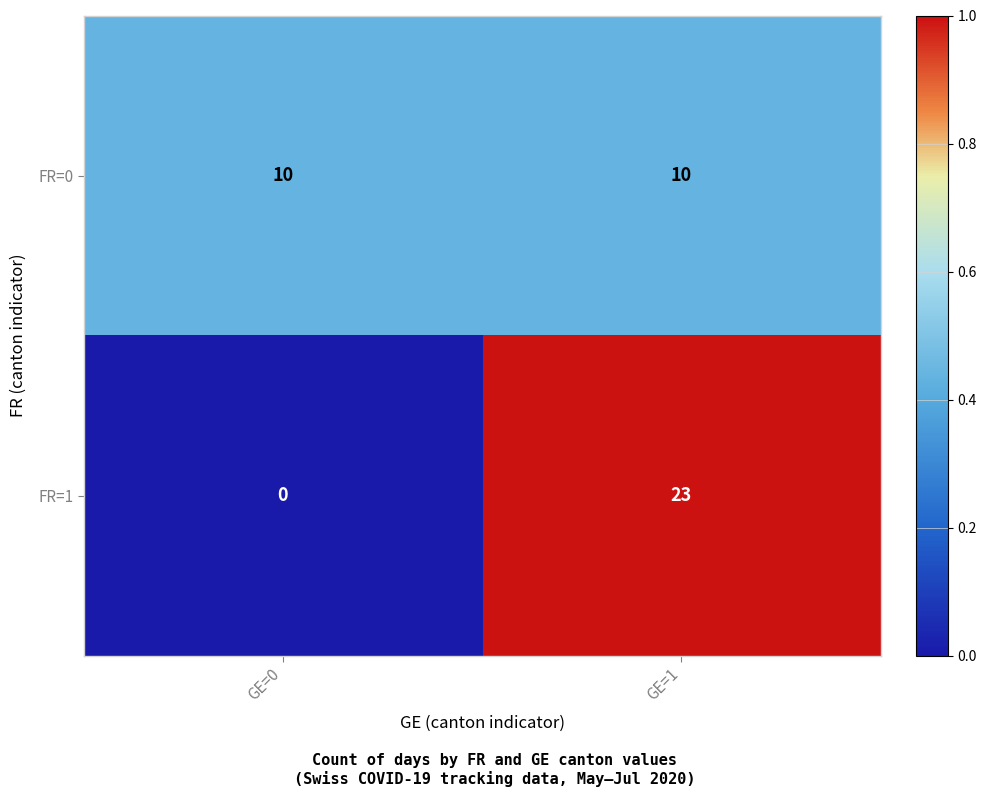

Which series has the widest spread of values?

FR=1